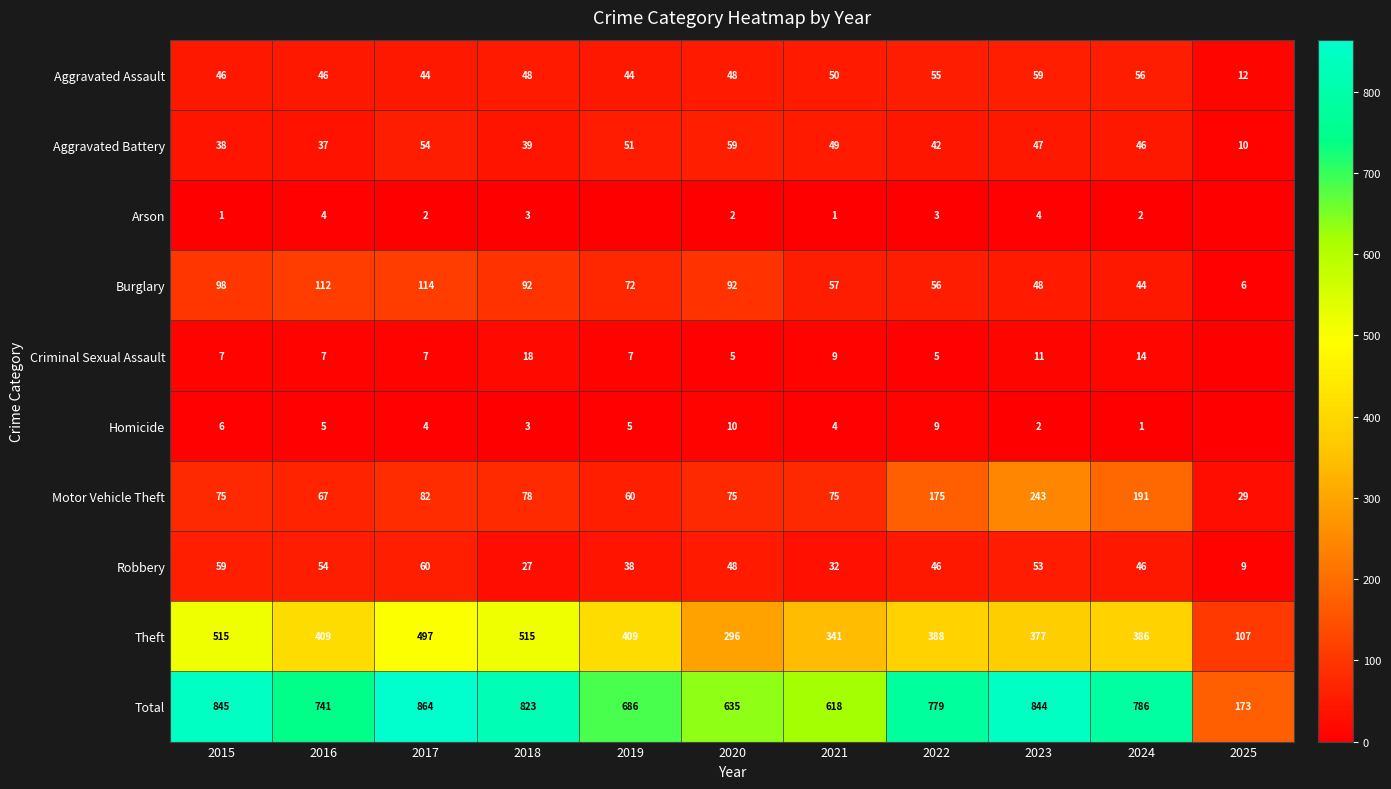

Which category has the lowest value in the Burglary series?

2025